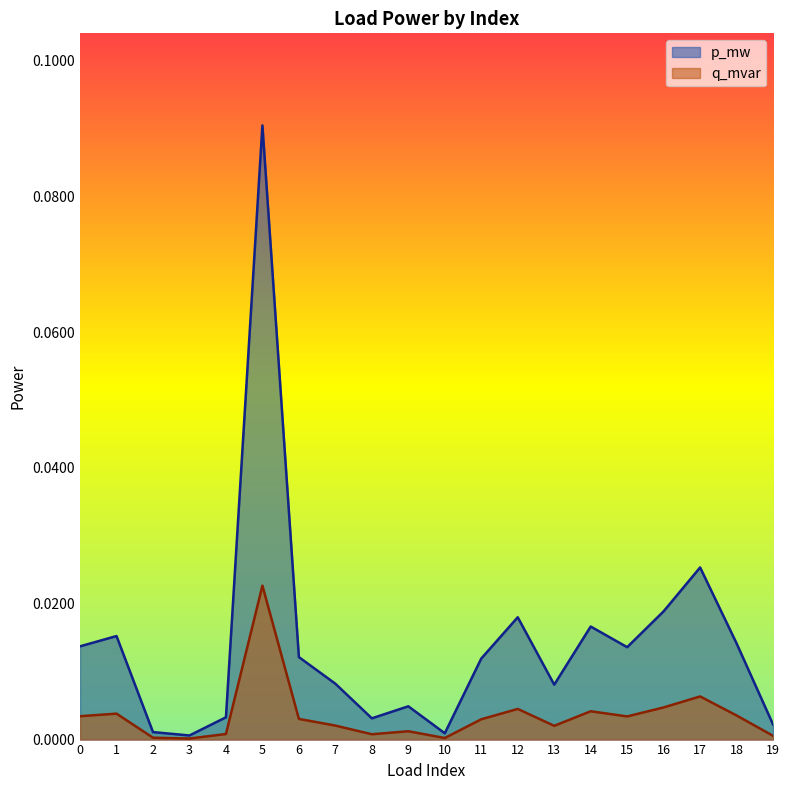

Reading left to right, transcribe all the data shown in this chart.

p_mw: 0.0	0.0	0.0	0.0	0.0	0.1	0.0	0.0	0.0	0.0	0.0	0.0	0.0	0.0	0.0	0.0	0.0	0.0	0.0	0.0
q_mvar: 0.0	0.0	0.0	0.0	0.0	0.0	0.0	0.0	0.0	0.0	0.0	0.0	0.0	0.0	0.0	0.0	0.0	0.0	0.0	0.0